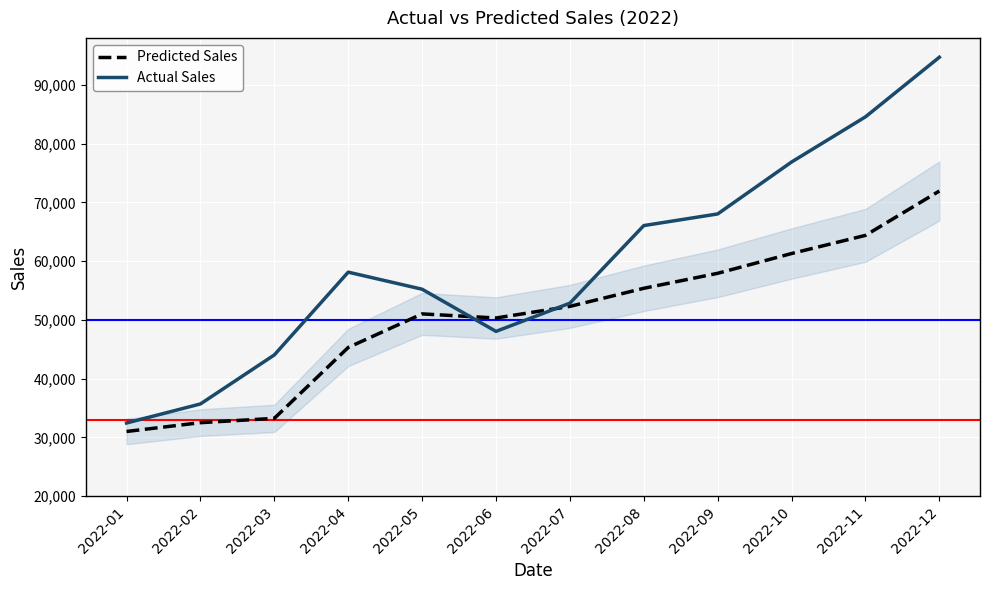

List the series in order of their overall mean, lowest first.

Predicted Sales, Actual Sales